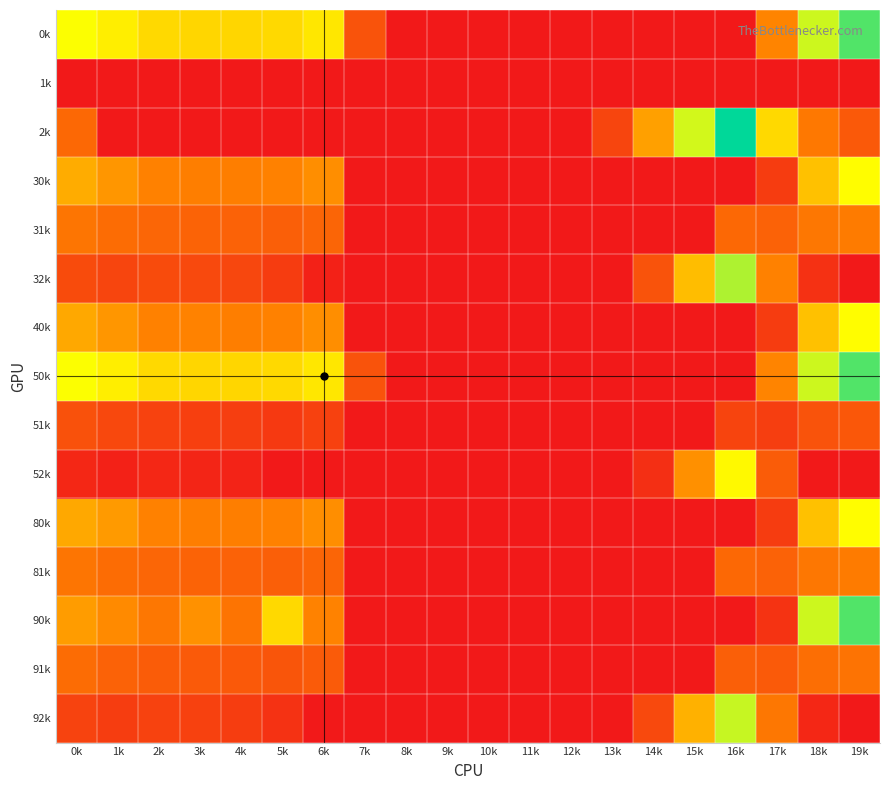

Reading right to left, extract all data points from this chart.

0k: 19k=644.5	18k=529.6	17k=250.3	16k=0.0	15k=0.0	14k=0.0	13k=0.0	12k=0.0	11k=0.0	10k=0.0	9k=0.0	8k=0.0	7k=136.4	6k=435.0	5k=410.8	4k=404.9	3k=404.4	2k=410.3	1k=449.5	0k=482.0
1k: 19k=0.0	18k=0.0	17k=0.0	16k=0.0	15k=0.0	14k=0.0	13k=0.0	12k=0.0	11k=0.0	10k=0.0	9k=0.0	8k=0.0	7k=0.0	6k=0.0	5k=0.0	4k=0.0	3k=0.0	2k=0.0	1k=0.0	0k=0.0
2k: 19k=151.1	18k=223.1	17k=409.5	16k=721.2	15k=522.2	14k=301.9	13k=104.4	12k=0.0	11k=0.0	10k=0.0	9k=0.0	8k=0.0	7k=0.0	6k=0.0	5k=0.0	4k=0.0	3k=0.0	2k=0.0	1k=0.0	0k=188.4
30k: 19k=478.5	18k=363.6	17k=84.3	16k=0.0	15k=0.0	14k=0.0	13k=0.0	12k=0.0	11k=0.0	10k=0.0	9k=0.0	8k=0.0	7k=0.0	6k=269.0	5k=244.8	4k=238.9	3k=238.4	2k=244.3	1k=283.5	0k=325.3
31k: 19k=233.7	18k=222.5	17k=174.1	16k=187.7	15k=0.0	14k=0.0	13k=0.0	12k=0.0	11k=0.0	10k=0.0	9k=0.0	8k=0.0	7k=0.0	6k=179.2	5k=163.5	4k=173.6	3k=176.7	2k=181.9	1k=195.1	0k=218.6
32k: 19k=0.0	18k=57.1	17k=243.5	16k=555.2	15k=356.2	14k=135.9	13k=0.0	12k=0.0	11k=0.0	10k=0.0	9k=0.0	8k=0.0	7k=0.0	6k=21.1	5k=82.1	4k=108.4	3k=115.0	2k=119.5	1k=106.7	0k=121.1
40k: 19k=478.5	18k=363.6	17k=84.3	16k=0.0	15k=0.0	14k=0.0	13k=0.0	12k=0.0	11k=0.0	10k=0.0	9k=0.0	8k=0.0	7k=0.0	6k=269.0	5k=244.8	4k=238.9	3k=247.7	2k=244.3	1k=283.5	0k=316.0
50k: 19k=644.5	18k=529.6	17k=250.3	16k=0.0	15k=0.0	14k=0.0	13k=0.0	12k=0.0	11k=0.0	10k=0.0	9k=0.0	8k=0.0	7k=136.4	6k=435.0	5k=410.8	4k=404.9	3k=404.4	2k=410.3	1k=449.5	0k=482.0
51k: 19k=148.7	18k=137.5	17k=89.1	16k=102.7	15k=0.0	14k=0.0	13k=0.0	12k=0.0	11k=0.0	10k=0.0	9k=0.0	8k=0.0	7k=0.0	6k=94.2	5k=78.5	4k=88.6	3k=91.7	2k=96.9	1k=110.1	0k=133.6
52k: 19k=0.0	18k=0.0	17k=158.5	16k=470.2	15k=271.2	14k=50.9	13k=0.0	12k=0.0	11k=0.0	10k=0.0	9k=0.0	8k=0.0	7k=0.0	6k=0.0	5k=0.0	4k=23.4	3k=30.0	2k=34.5	1k=21.7	0k=36.1
80k: 19k=478.5	18k=363.6	17k=84.3	16k=0.0	15k=0.0	14k=0.0	13k=0.0	12k=0.0	11k=0.0	10k=0.0	9k=0.0	8k=0.0	7k=0.0	6k=269.0	5k=244.8	4k=238.9	3k=238.4	2k=244.3	1k=292.8	0k=316.0
81k: 19k=233.7	18k=222.5	17k=174.1	16k=187.7	15k=0.0	14k=0.0	13k=0.0	12k=0.0	11k=0.0	10k=0.0	9k=0.0	8k=0.0	7k=0.0	6k=179.2	5k=163.5	4k=173.6	3k=176.7	2k=181.9	1k=195.1	0k=218.6
90k: 19k=644.5	18k=529.6	17k=62.3	16k=0.0	15k=0.0	14k=0.0	13k=0.0	12k=0.0	11k=0.0	10k=0.0	9k=0.0	8k=0.0	7k=0.0	6k=247.0	5k=410.8	4k=216.9	3k=274.8	2k=222.3	1k=261.5	0k=294.0
91k: 19k=211.7	18k=200.5	17k=152.1	16k=165.7	15k=0.0	14k=0.0	13k=0.0	12k=0.0	11k=0.0	10k=0.0	9k=0.0	8k=0.0	7k=0.0	6k=157.2	5k=141.5	4k=151.6	3k=154.7	2k=159.9	1k=173.1	0k=196.6
92k: 19k=0.0	18k=35.1	17k=221.5	16k=533.2	15k=334.2	14k=113.9	13k=0.0	12k=0.0	11k=0.0	10k=0.0	9k=0.0	8k=0.0	7k=0.0	6k=0.0	5k=60.1	4k=86.4	3k=93.0	2k=97.5	1k=84.7	0k=99.1